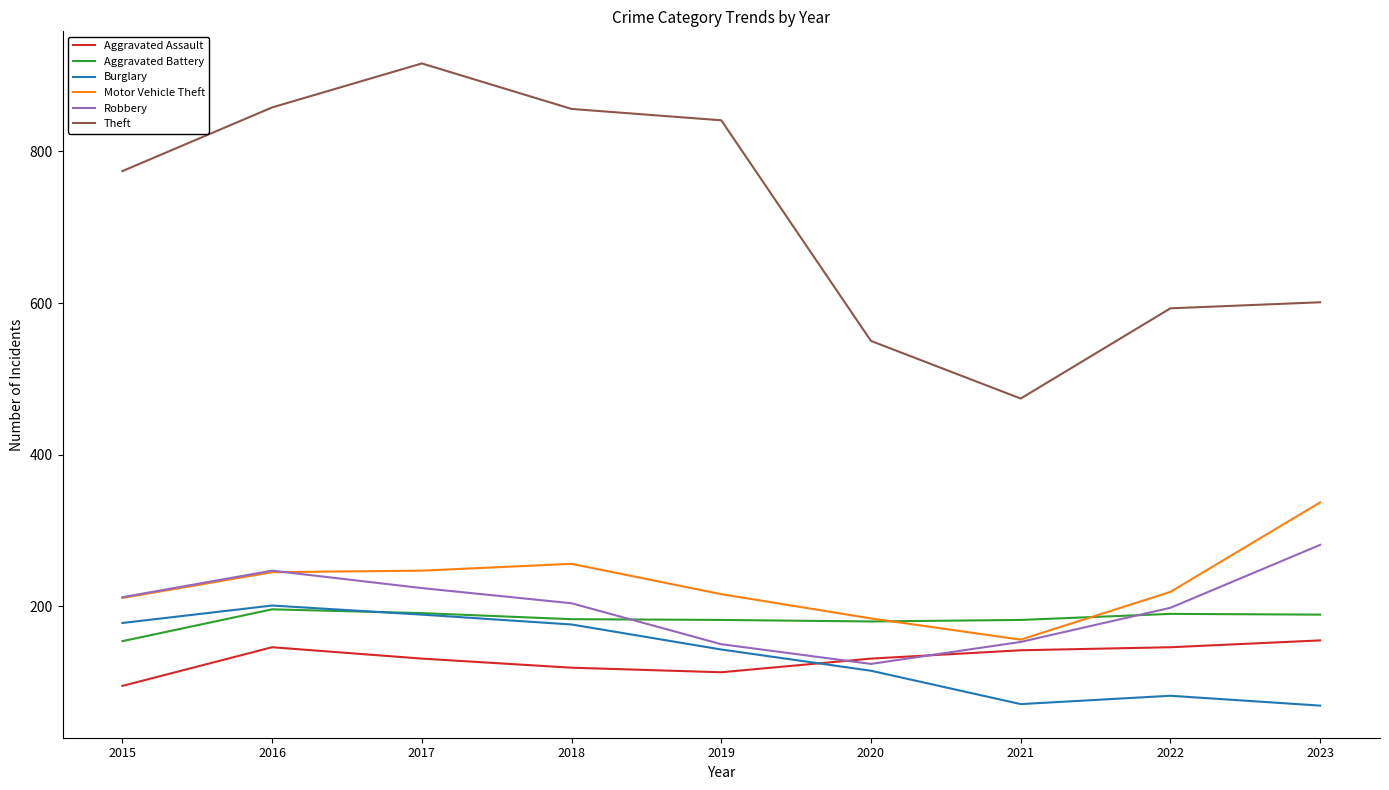

True or false: Aggravated Assault has a value of 155 at 2023.

True